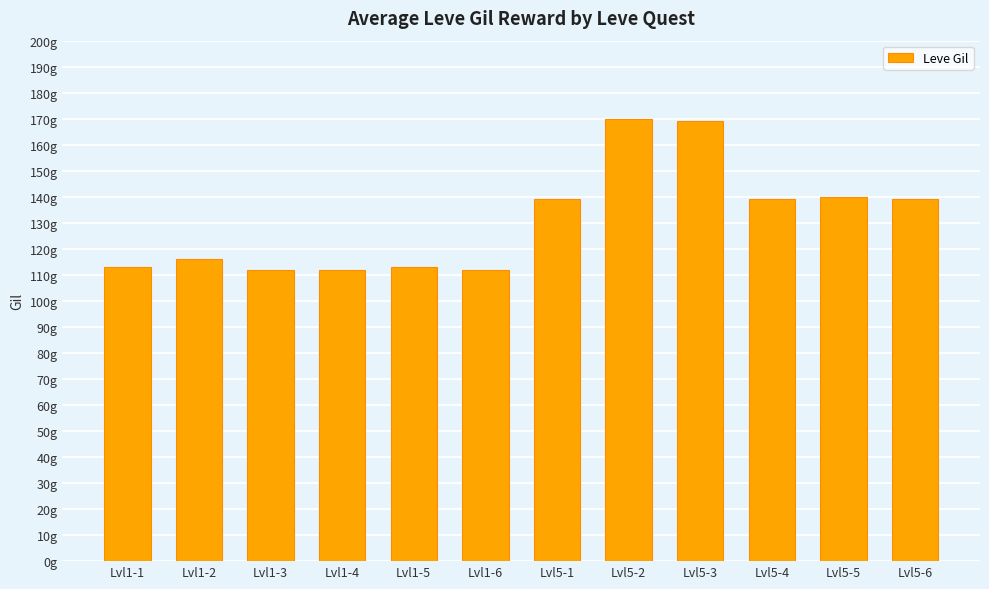

What is the sum of the values at Lvl1-3 and Lvl5-1?

251